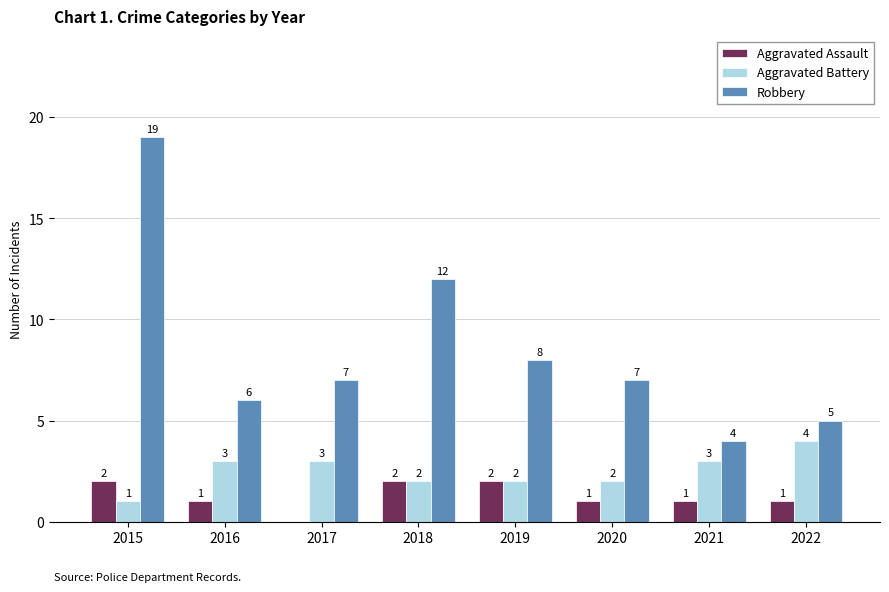

At which category is the sum across all series the highest?

2015